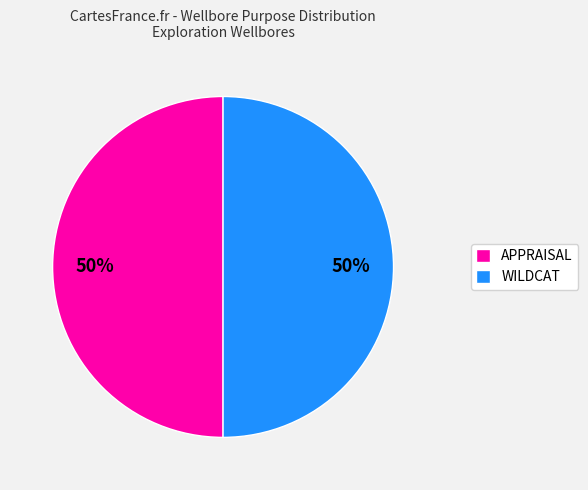

To the nearest percent, what is the average slice percentage?

50%